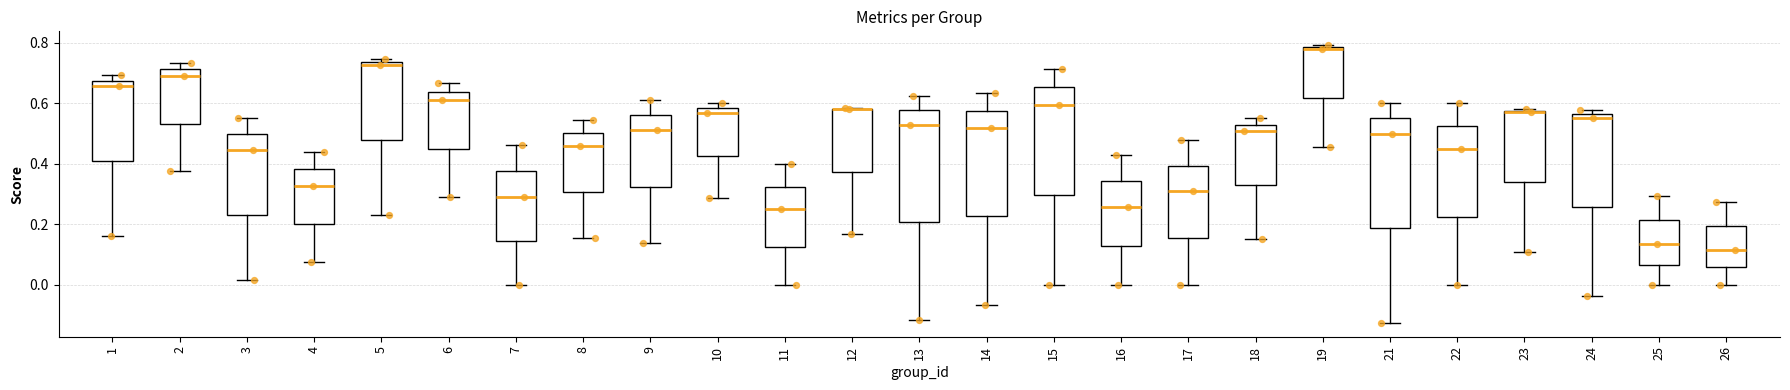

Reading left to right, read every box against the y-axis: the position of its median line, the range the box covers, and the ends of its whiskers. The values are not printed on the chart, so give them approximately, as read against the axis.

1: median 0.66, box 0.40 to 0.68, whiskers 0.16 to 0.70
2: median 0.70, box 0.54 to 0.72, whiskers 0.38 to 0.74
3: median 0.44, box 0.24 to 0.50, whiskers 0.02 to 0.56
4: median 0.32, box 0.20 to 0.38, whiskers 0.08 to 0.44
5: median 0.72, box 0.48 to 0.74, whiskers 0.24 to 0.74 (just above the box's upper edge)
6: median 0.62, box 0.44 to 0.64, whiskers 0.28 to 0.66
7: median 0.30, box 0.14 to 0.38, whiskers 0.00 to 0.46
8: median 0.46, box 0.30 to 0.50, whiskers 0.16 to 0.54
9: median 0.52, box 0.32 to 0.56, whiskers 0.14 to 0.62
10: median 0.56, box 0.42 to 0.58, whiskers 0.28 to 0.60
11: median 0.26, box 0.12 to 0.32, whiskers 0.00 to 0.40
12: median 0.58 (drawn on the box's upper edge), box 0.38 to 0.58, whiskers 0.16 to 0.58
13: median 0.52, box 0.20 to 0.58, whiskers -0.12 to 0.62
14: median 0.52, box 0.22 to 0.58, whiskers -0.06 to 0.64
15: median 0.60, box 0.30 to 0.66, whiskers 0.00 to 0.72
16: median 0.26, box 0.12 to 0.34, whiskers 0.00 to 0.42
17: median 0.30, box 0.16 to 0.40, whiskers 0.00 to 0.48
18: median 0.50, box 0.32 to 0.52, whiskers 0.16 to 0.56
19: median 0.78 (just below the box's upper edge), box 0.62 to 0.78, whiskers 0.46 to 0.80
21: median 0.50, box 0.18 to 0.56, whiskers -0.12 to 0.60
22: median 0.46, box 0.22 to 0.52, whiskers 0.00 to 0.60
23: median 0.56, box 0.34 to 0.58, whiskers 0.12 to 0.58
24: median 0.56 (just below the box's upper edge), box 0.26 to 0.56, whiskers -0.04 to 0.58
25: median 0.14, box 0.06 to 0.22, whiskers 0.00 to 0.30
26: median 0.12, box 0.06 to 0.20, whiskers 0.00 to 0.28